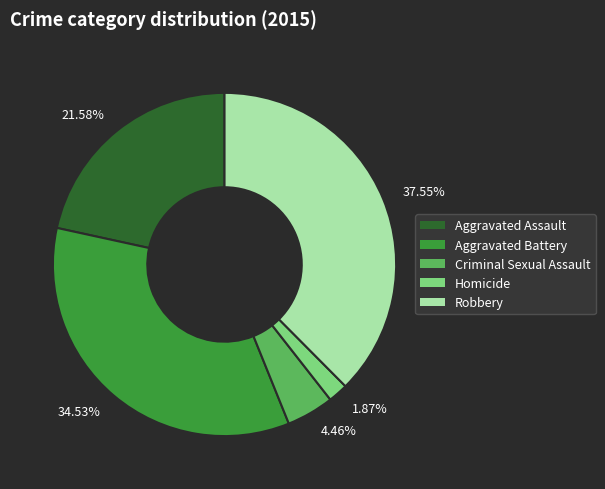

Which slice is the largest?

37.55%